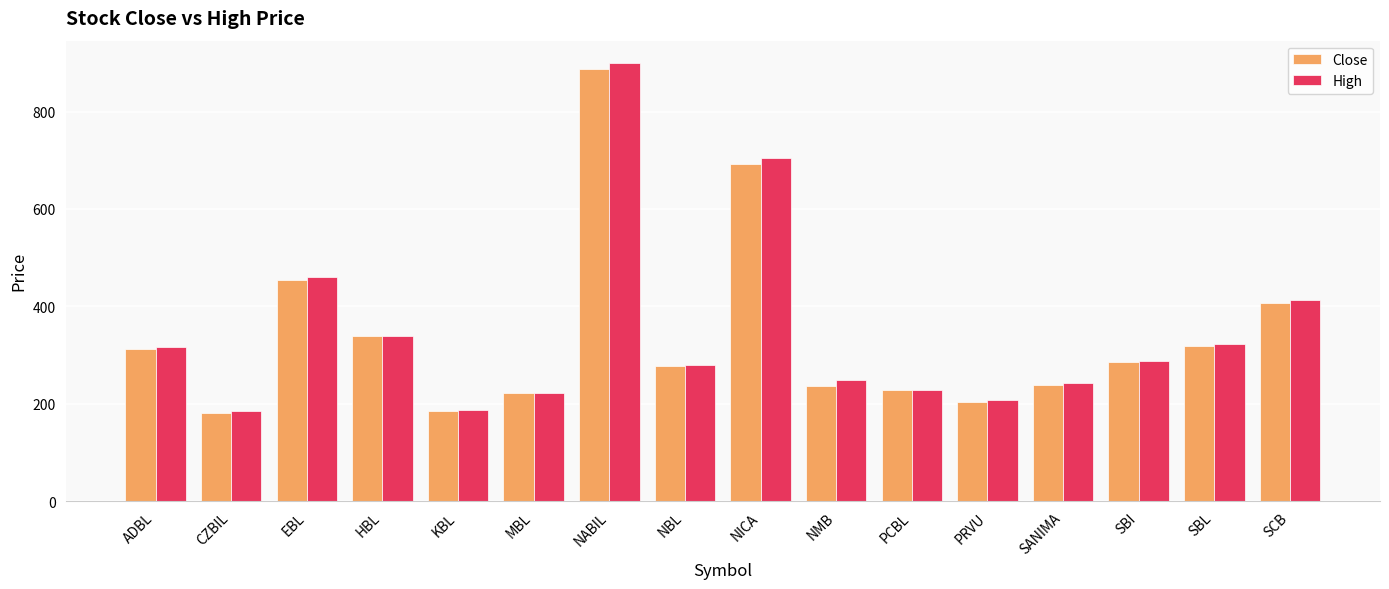

What is the lowest value of the High series?

183.9